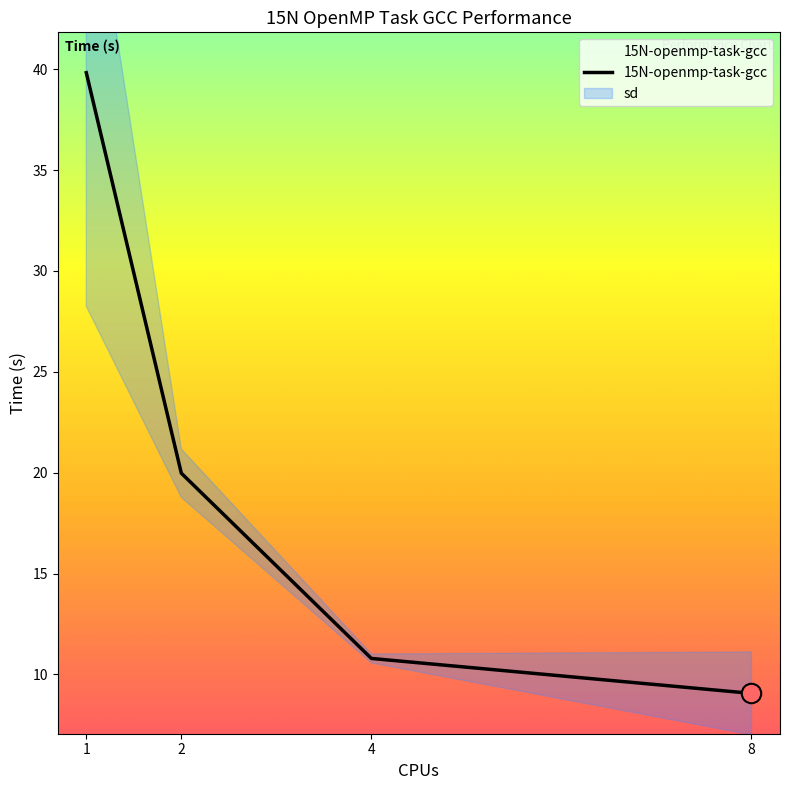

Where does the data first go above 19?

1